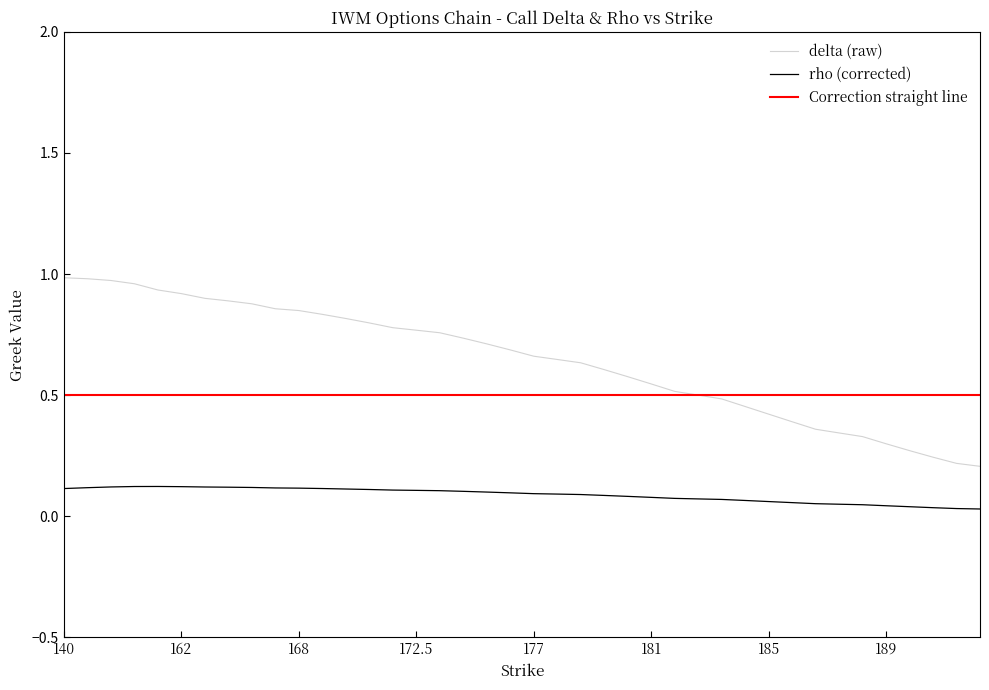

List the series in order of their peak value, lowest first.

rho (corrected), Correction straight line, delta (raw)